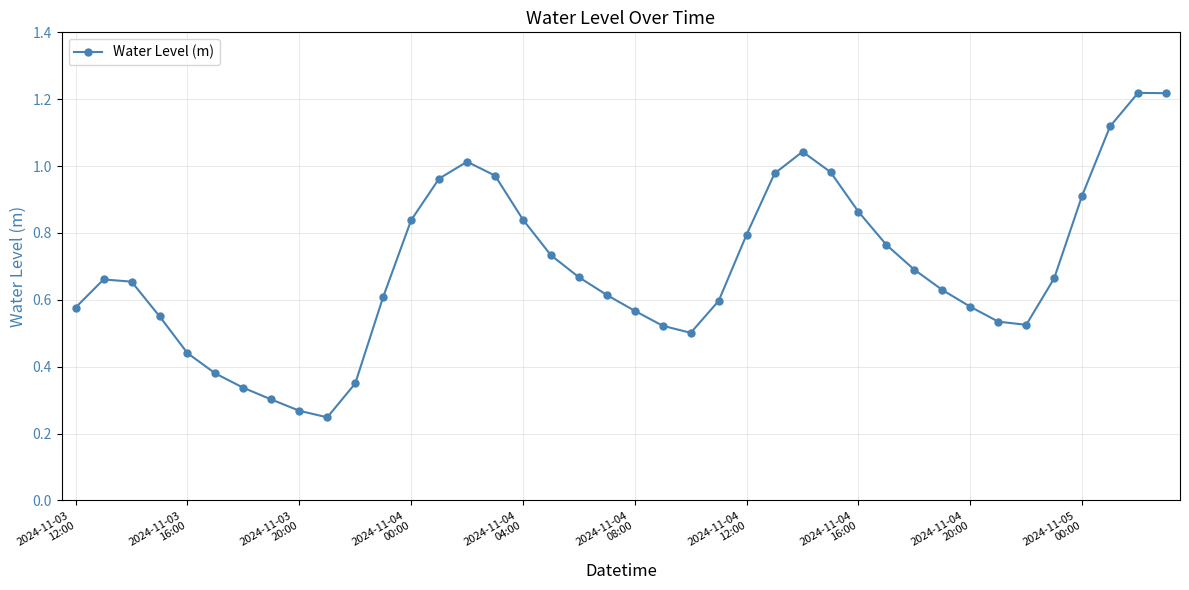

True or false: the data has more than 2 interior local peaks.

True